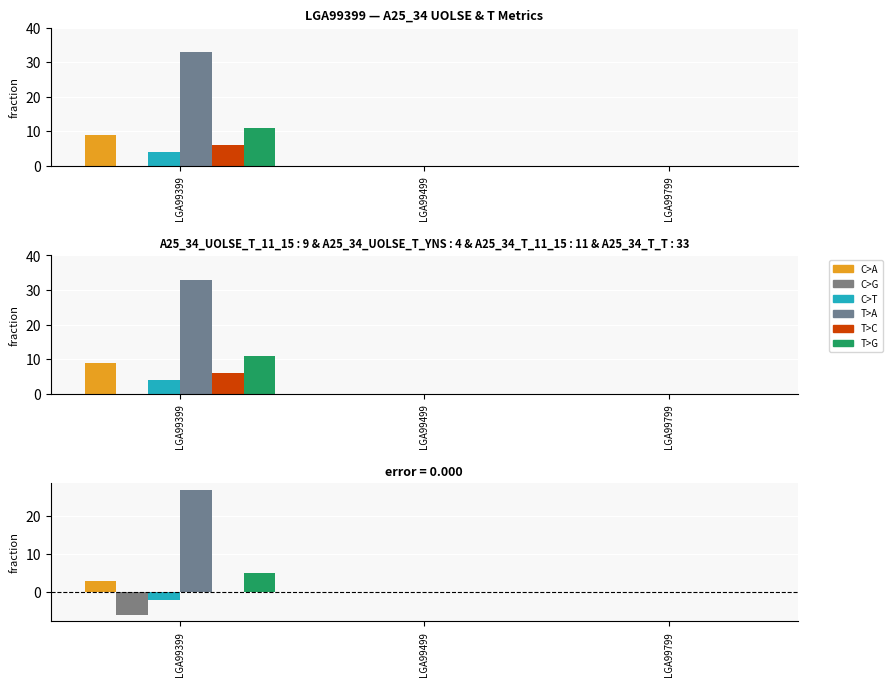

Are the bars grouped side by side (vs. stacked)?

Yes